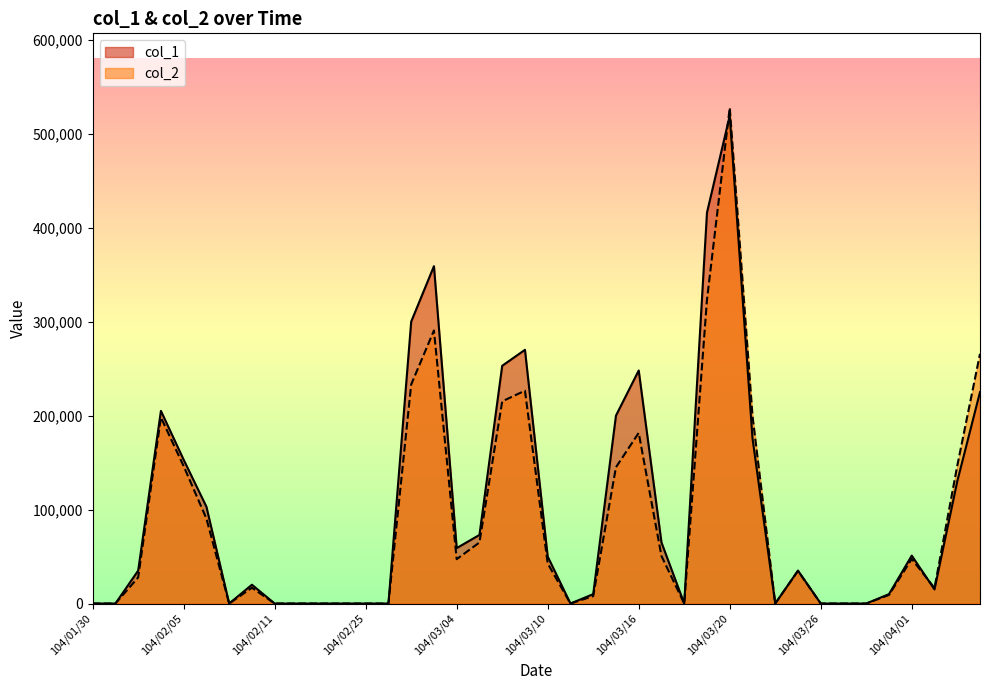

What is the label of the 40th point from the left?

104/04/08